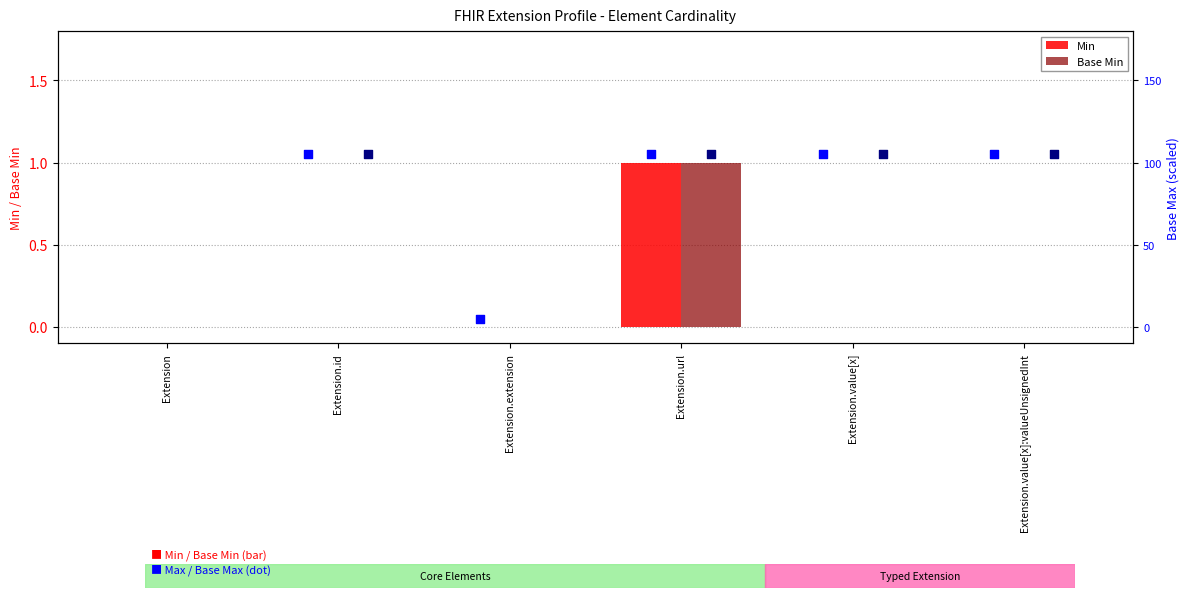

Which series has the largest total across all categories?

Min